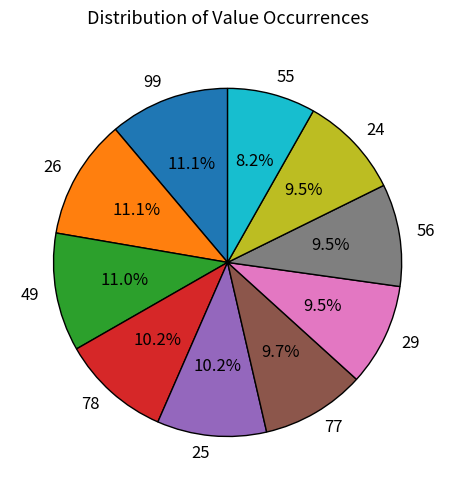

True or false: 26 accounts for 11% of the total.

True